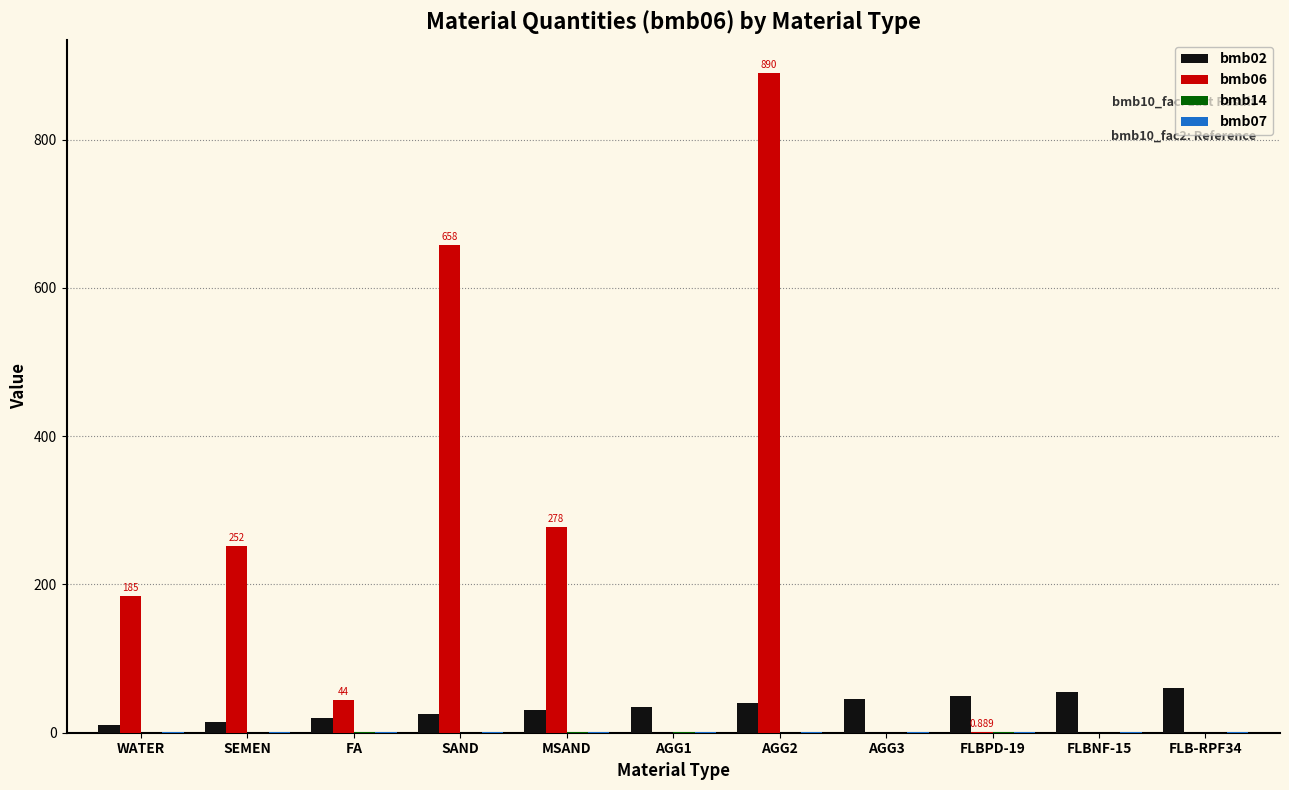

Are the bars grouped side by side (vs. stacked)?

Yes